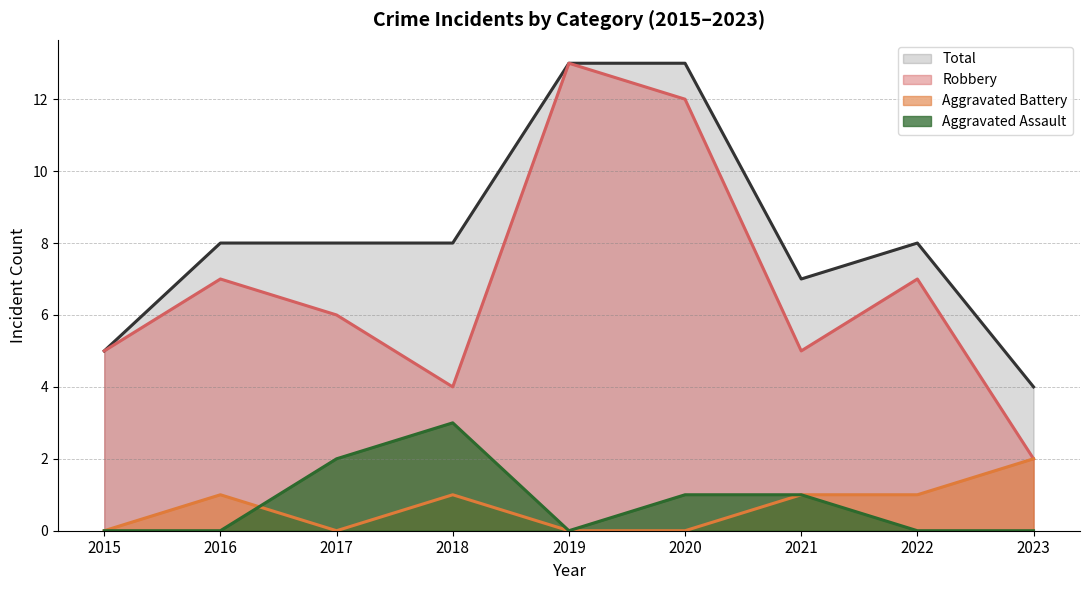

True or false: Robbery and Aggravated Battery intersect in this chart.

False